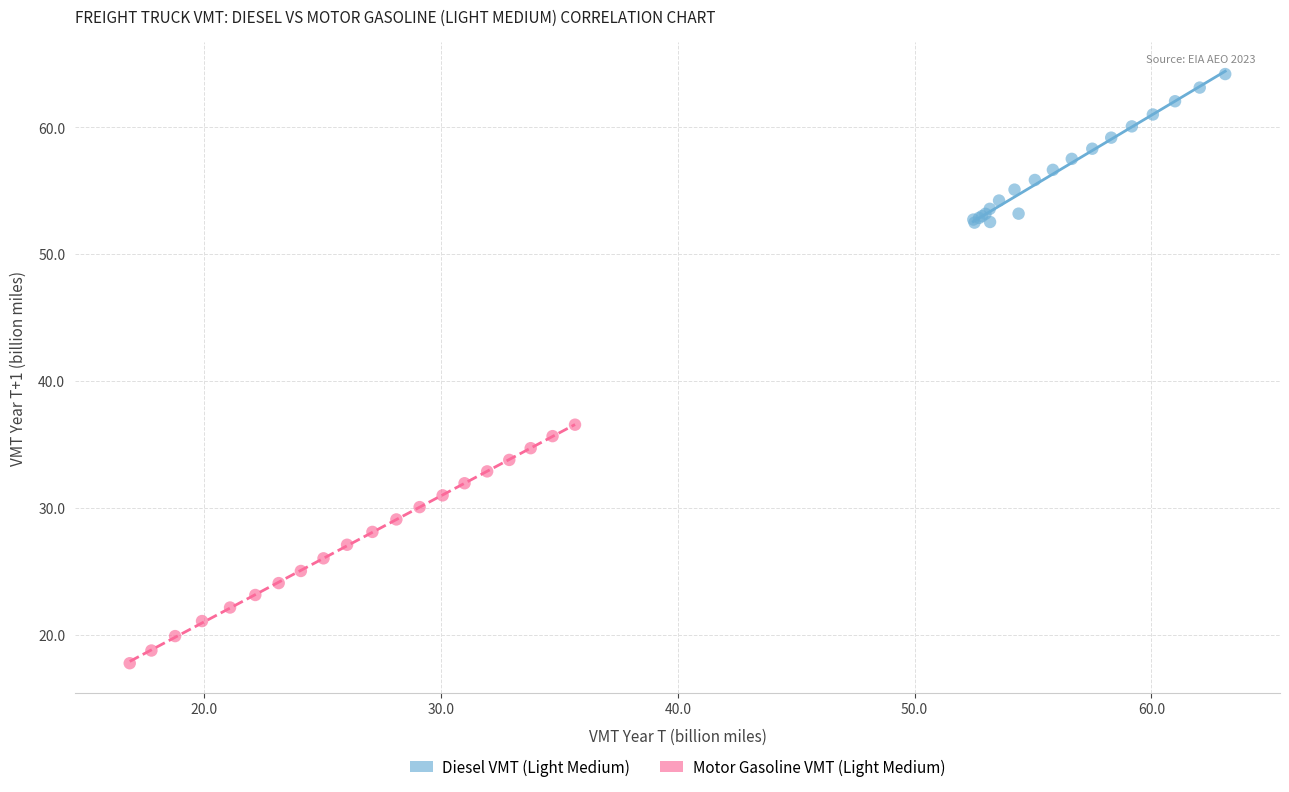

Which series has the largest Y range (max minus min)?

Motor Gasoline VMT (Light Medium)